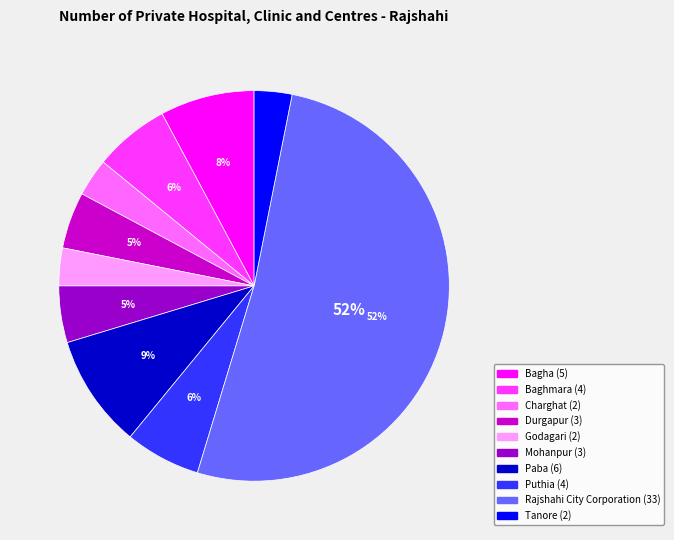

The Rajshahi City Corporation slice represents 46% of the pie. True or false?

False